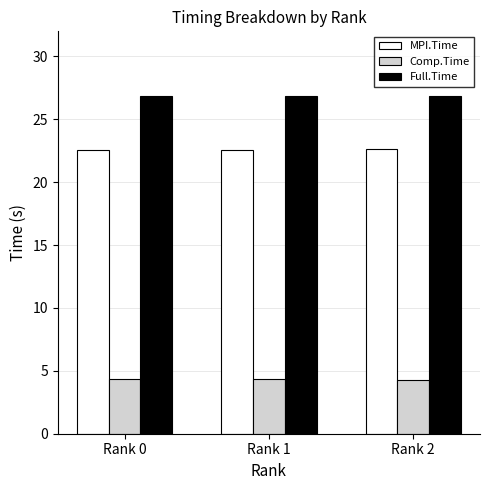

What is the lowest value of the Comp.Time series?

4.2